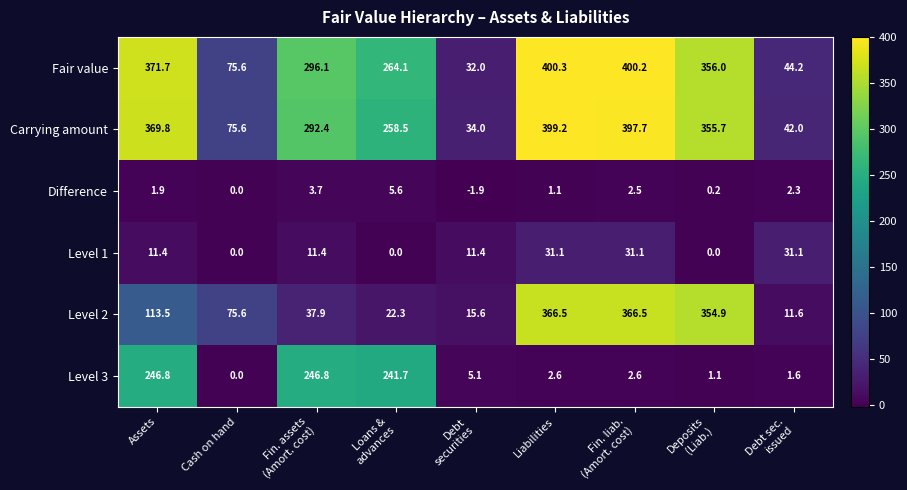

What is the greatest value displayed?

400.3